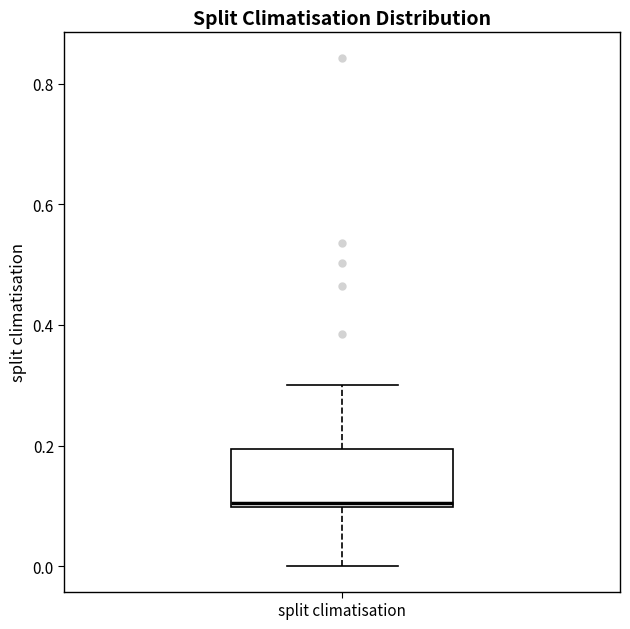

Where does the lower whisker of the box for split climatisation end on the y-axis? The values are not printed on the chart, so give them approximately, as read against the axis.

0.0